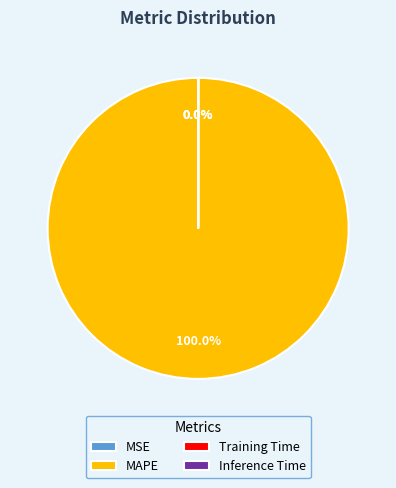

The MSE slice represents 1% of the pie. True or false?

False